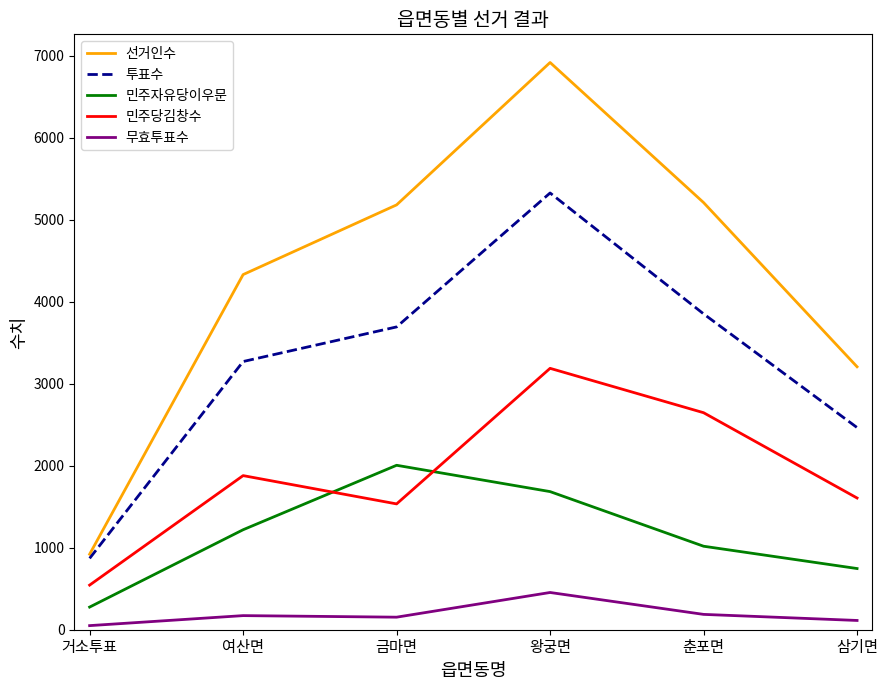

How many categories are shown in the chart?

6